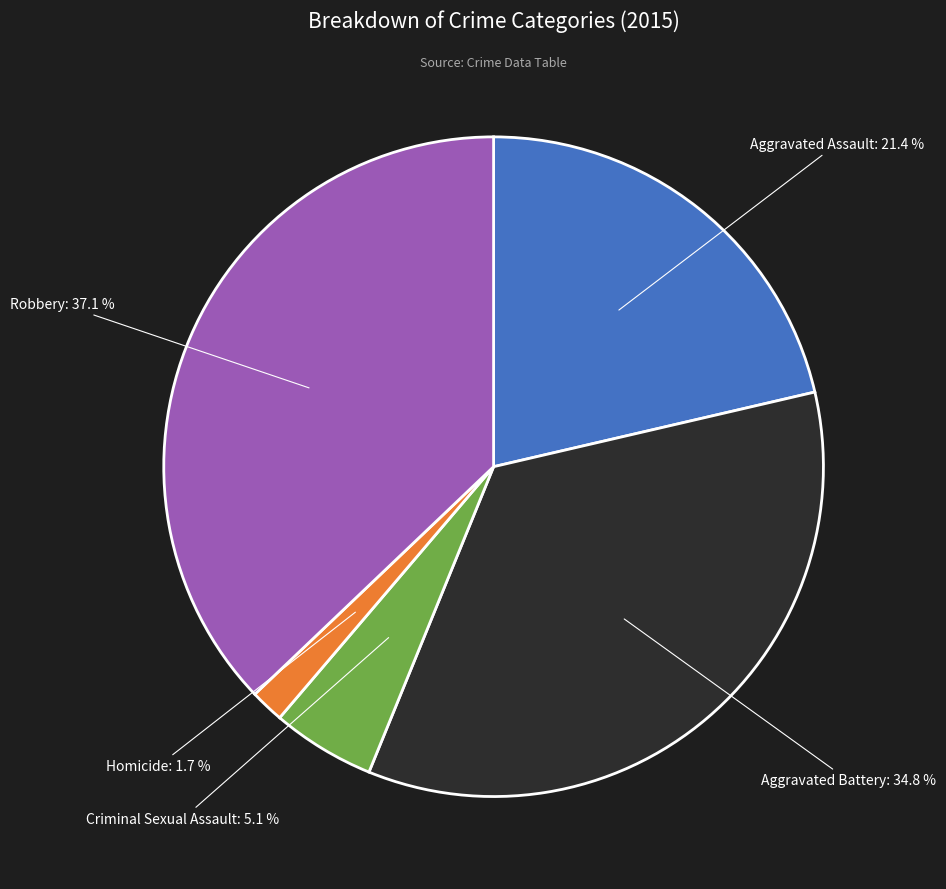

Does any single category account for the majority?

No